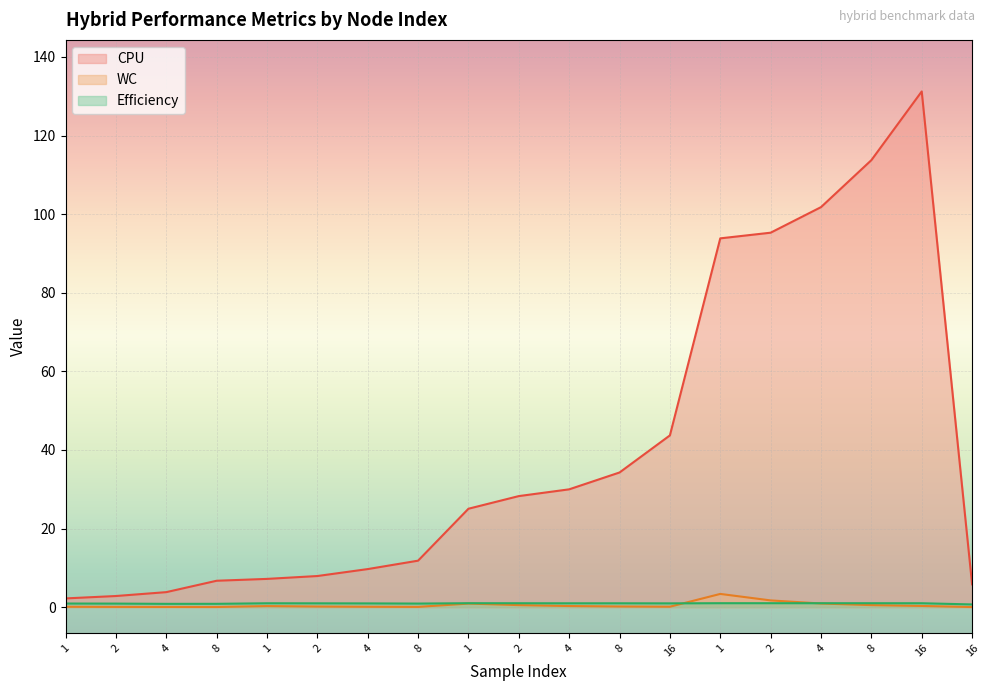

What is the lowest value of the Efficiency series?

0.7